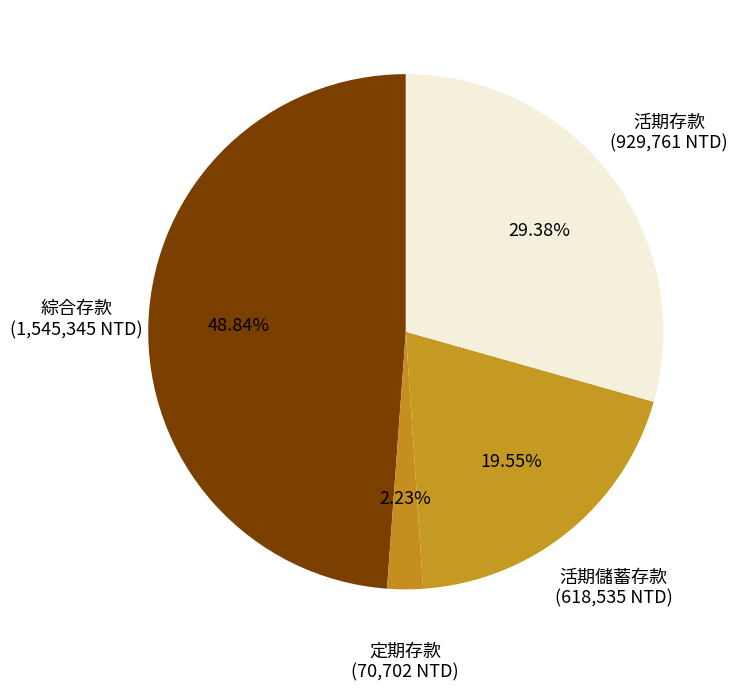

Count the number of slices in the pie.

4